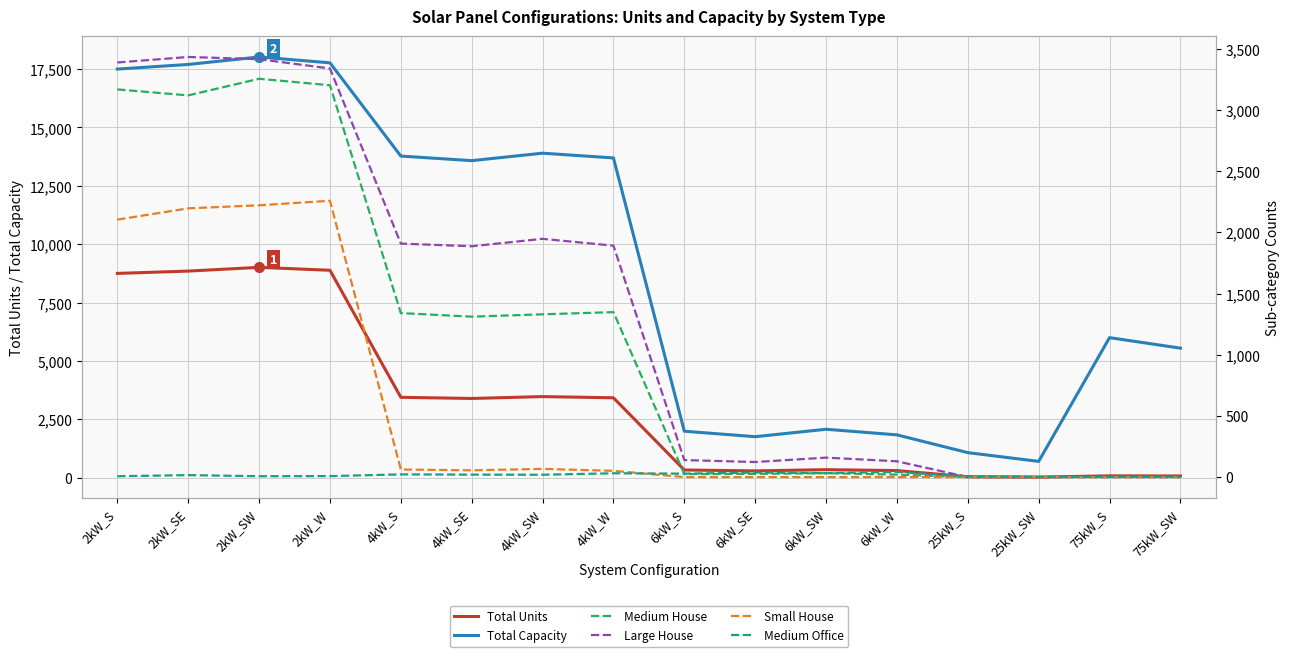

Which series has the widest spread of values?

Total Capacity